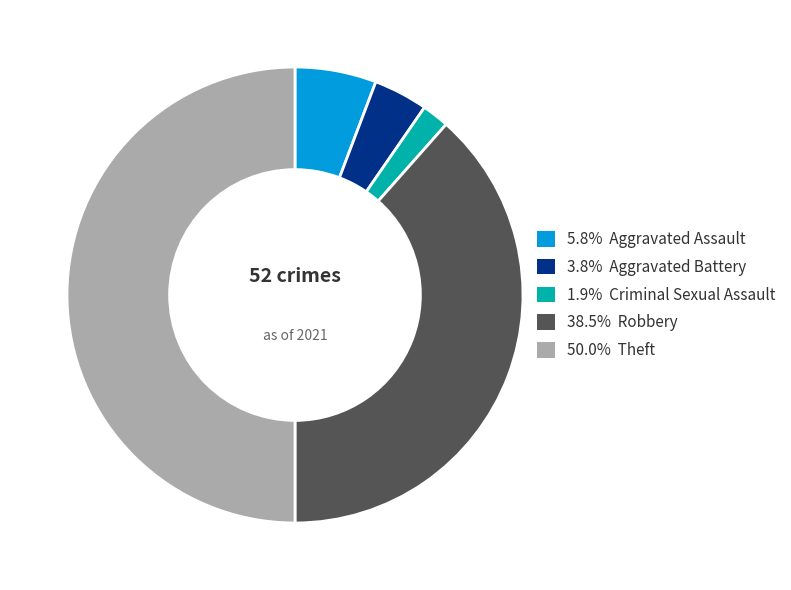

Do 50.0% Theft and 1.9% Criminal Sexual Assault together represent more than half of the pie?

Yes